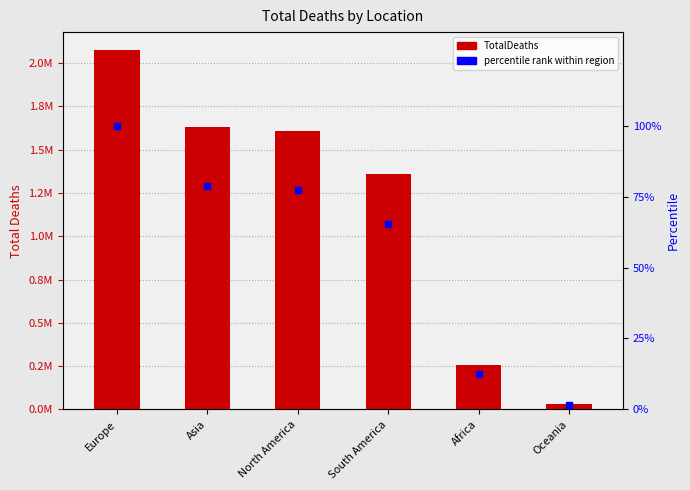

Which series reaches the maximum Y coordinate?

TotalDeaths